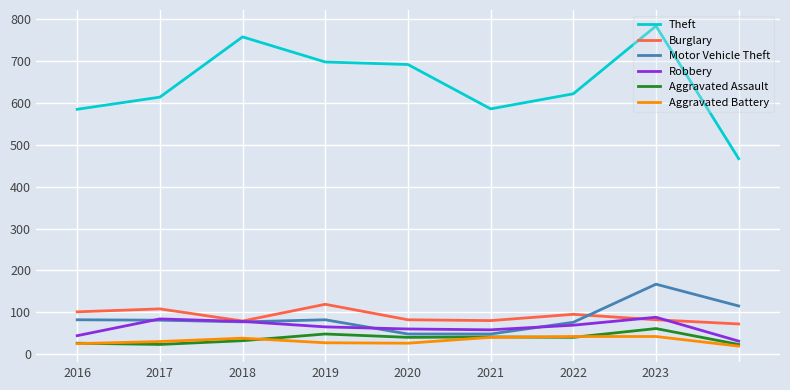

Which series has the largest range (max minus min)?

Theft